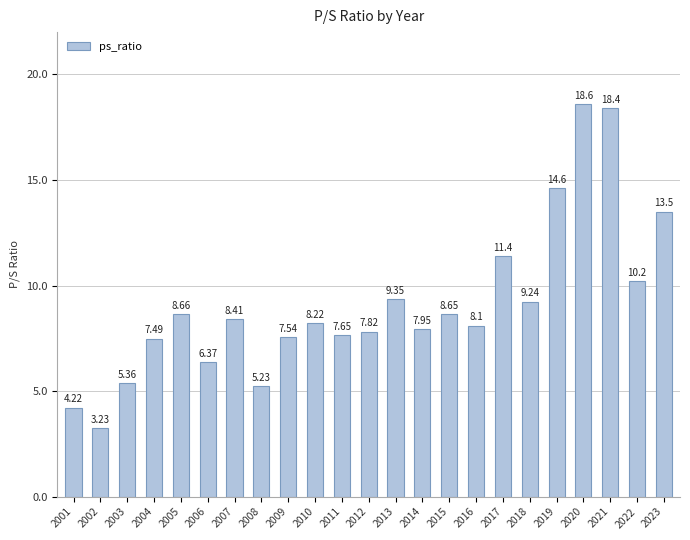

Where does the data first go above 8?

2005